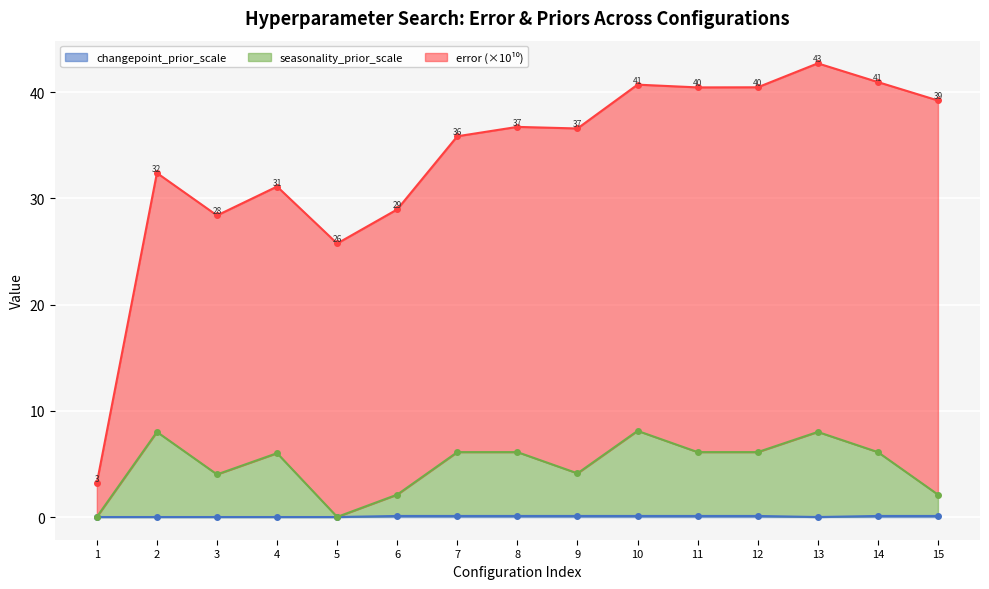

Does the chart display data point markers on the line(s)?

Yes